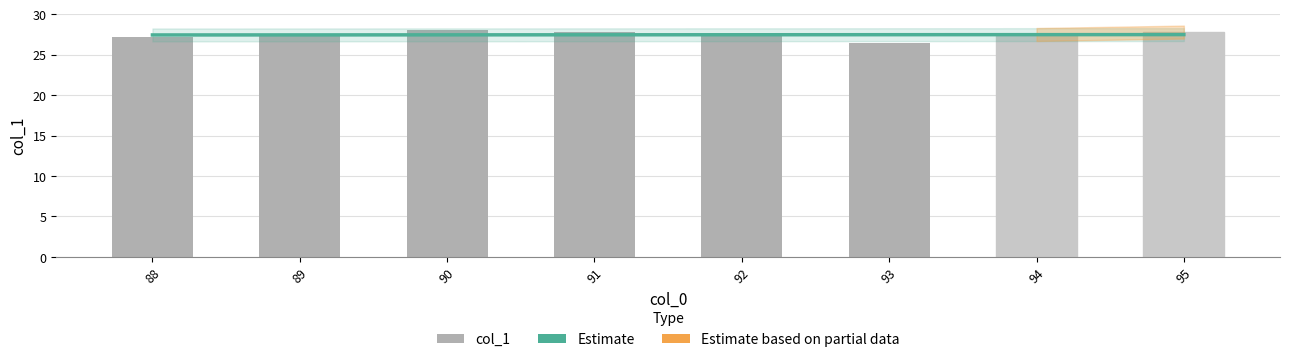

Which has a higher value, 91 or 88?

91